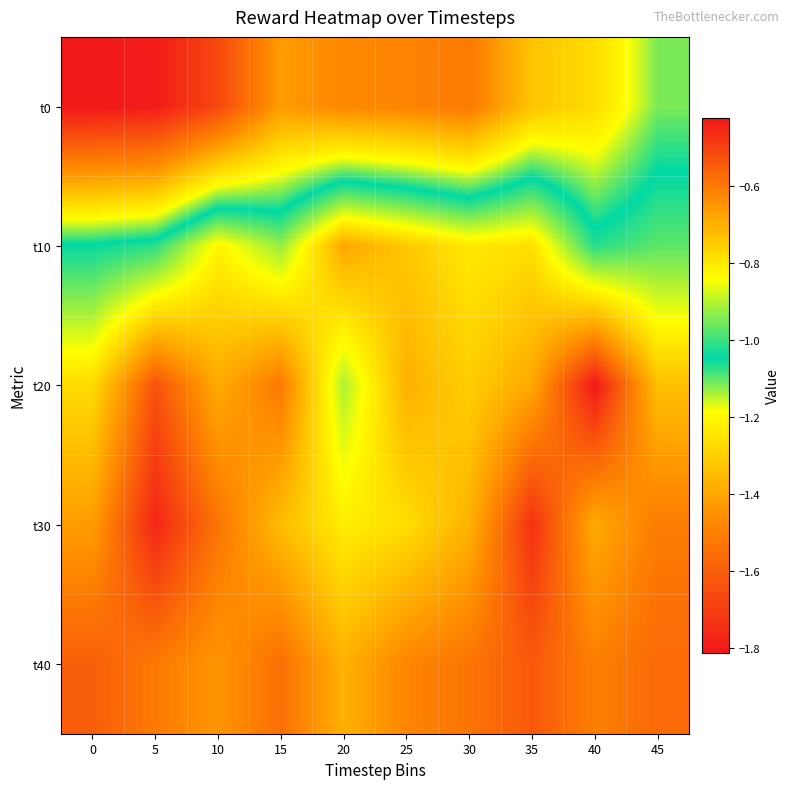

What is the smallest value displayed?

-1.8